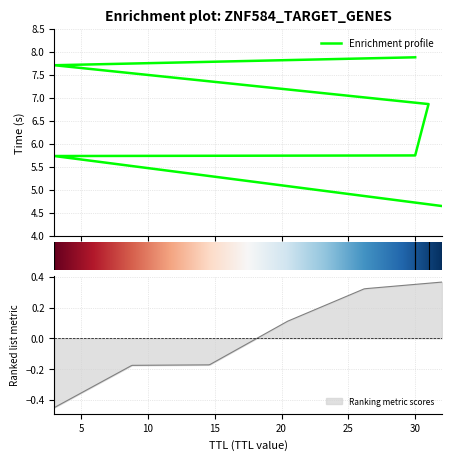

The chart shows a value of 7.7 at 3. True or false?

True